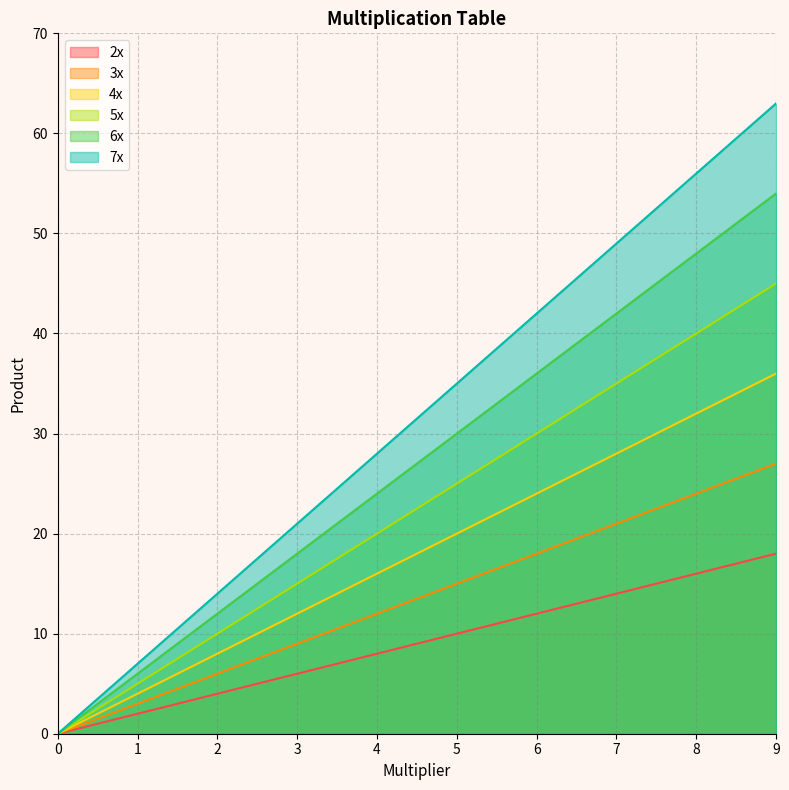

What is the difference between the maximum and minimum values in the 4x series?

36